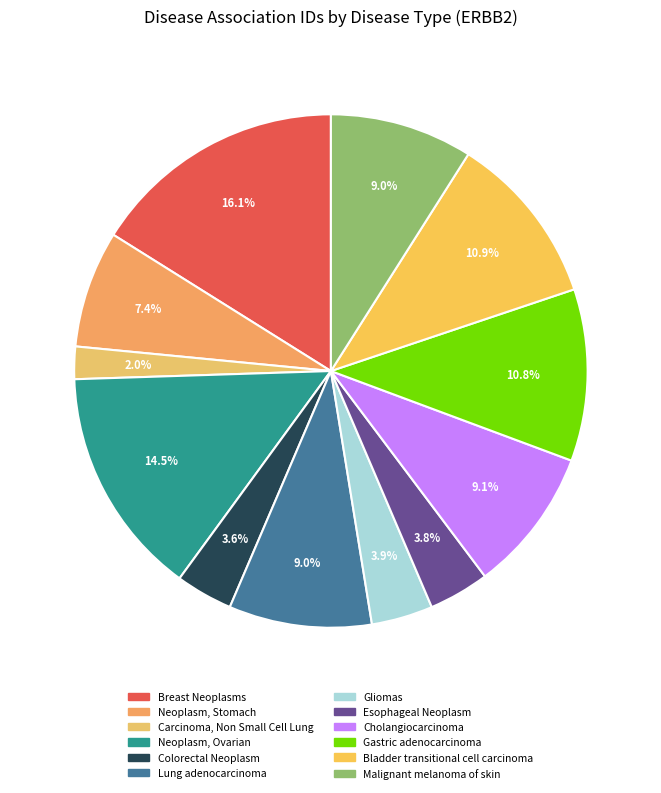

Does any single category account for the majority?

No